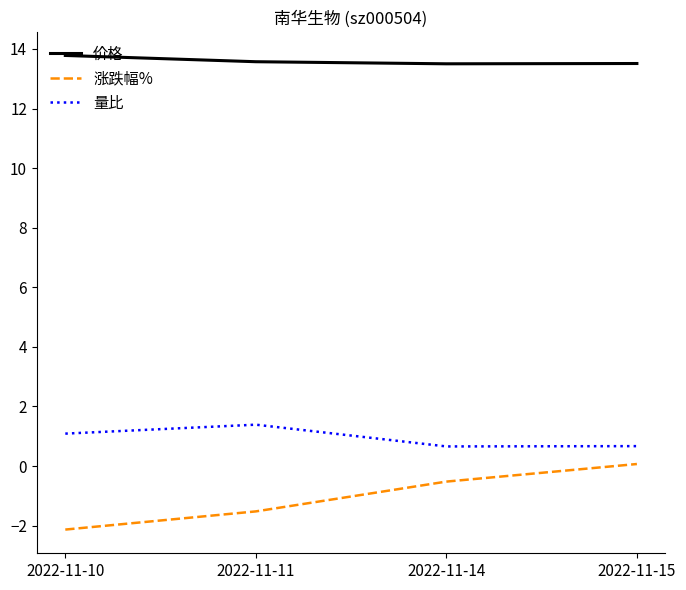

Which series has the widest spread of values?

涨跌幅%